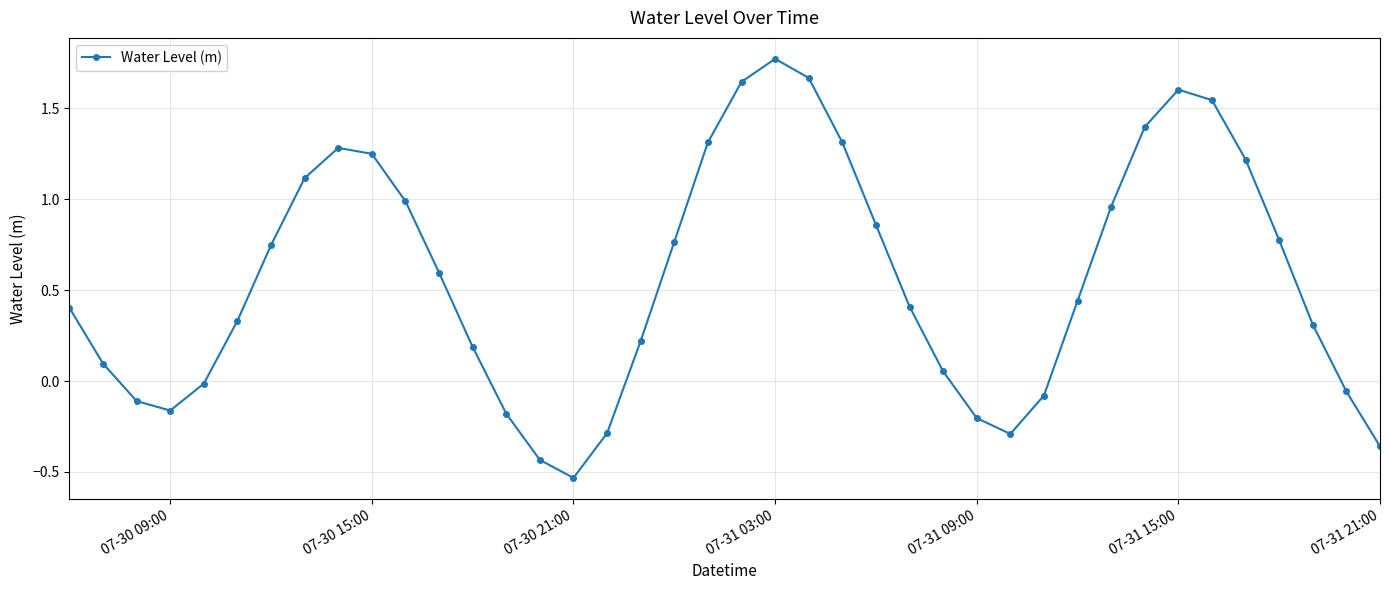

What is the difference between the second highest and second lowest values?

2.1